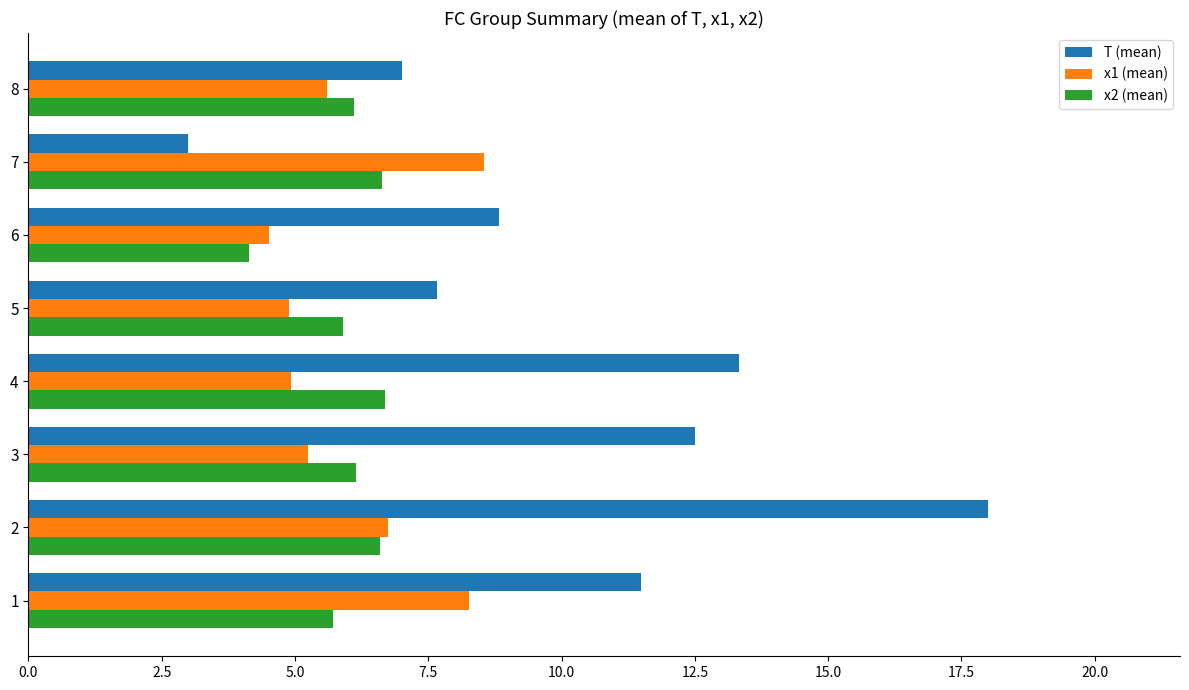

The x1 (mean) series shows 8.3 at 1. True or false?

True